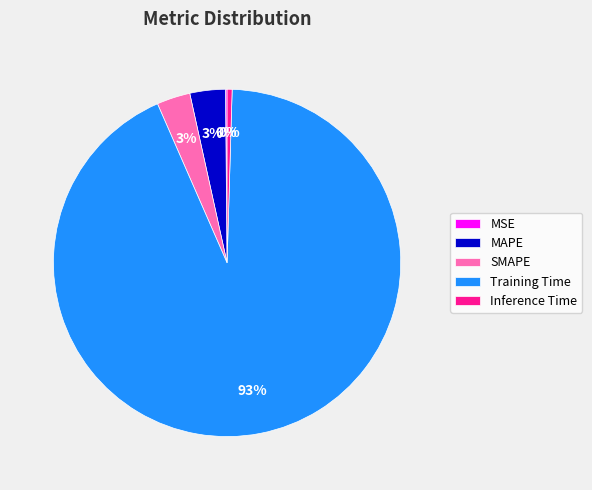

To the nearest percent, what portion does SMAPE represent?

3%